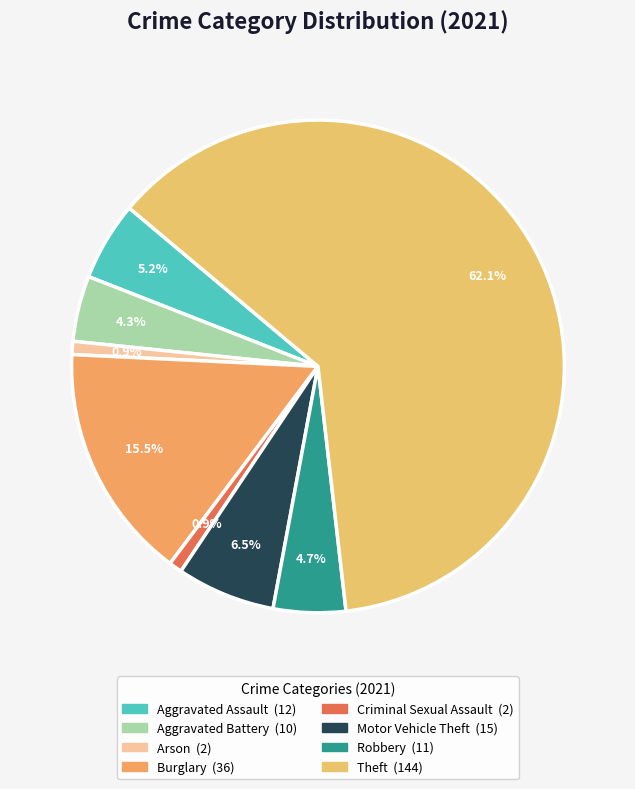

How many slices are in this pie chart?

8